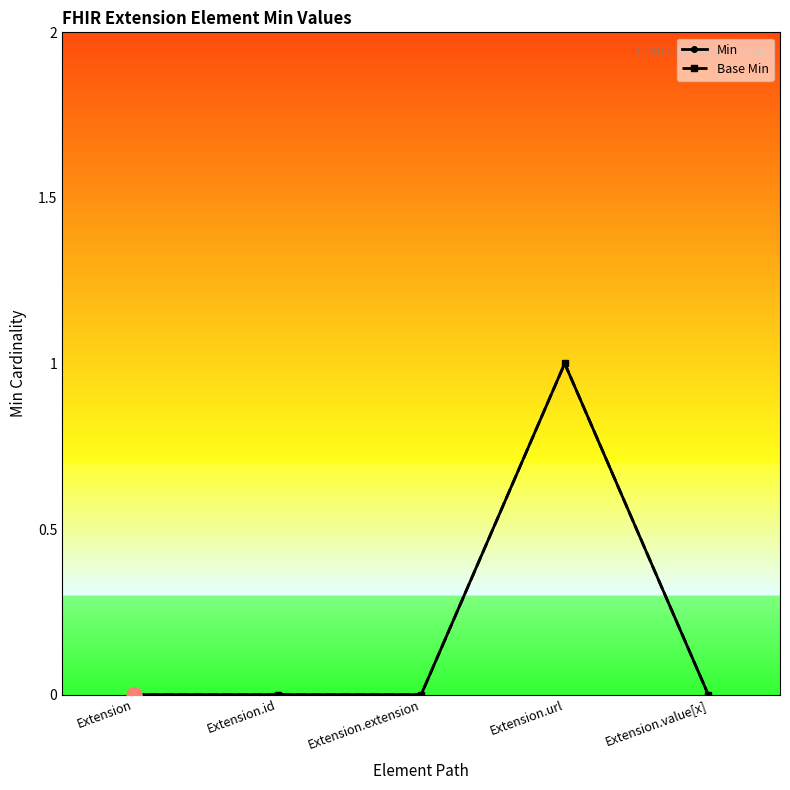

Which series has the largest total across all categories?

Min